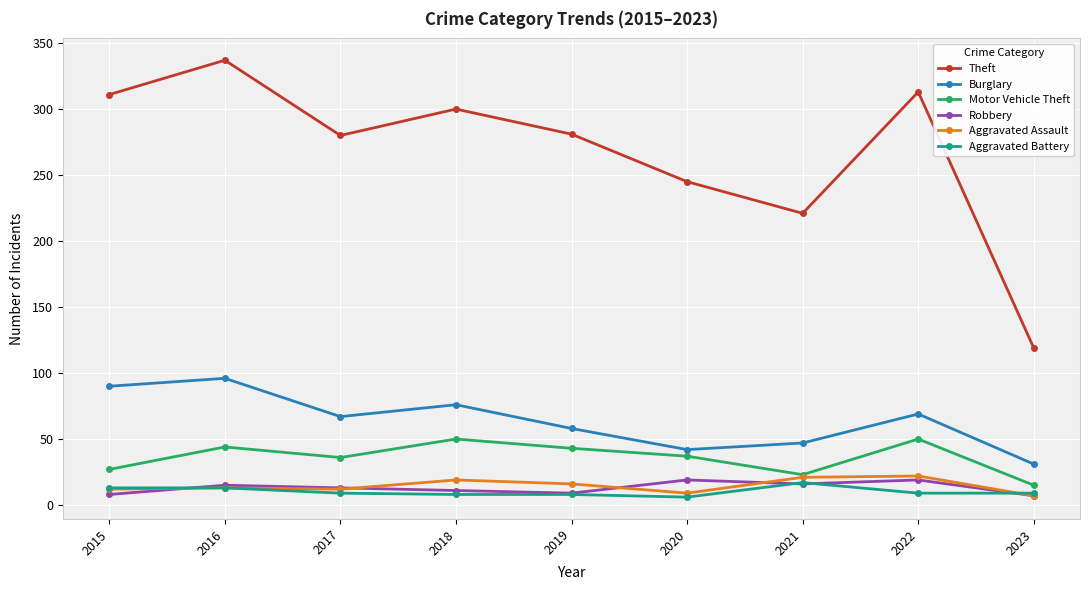

Is the value of Burglary at 2017 greater than the value of Aggravated Assault at 2019?

Yes